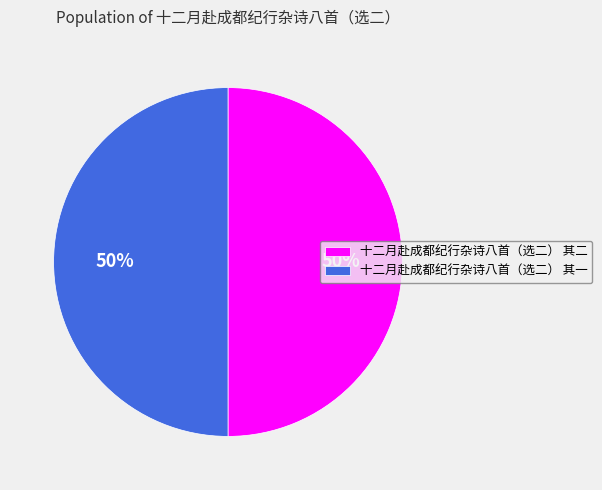

To the nearest percent, what percentage of the pie is 十二月赴成都纪行杂诗八首（选二） 其一?

50%